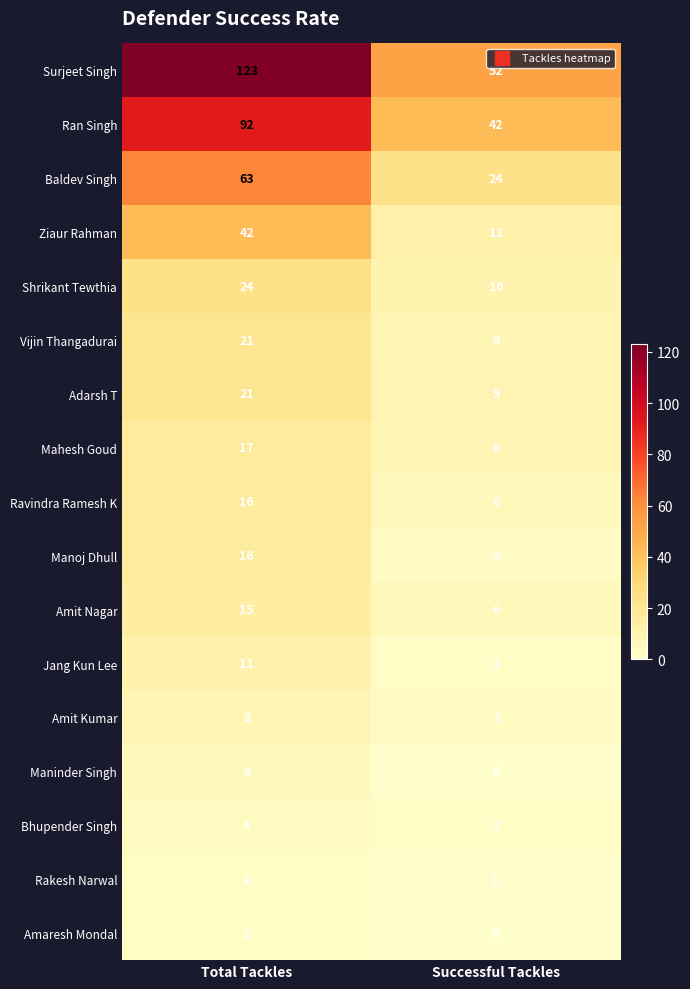

What is the sum of the Mahesh Goud values at Total Tackles and Successful Tackles?

25